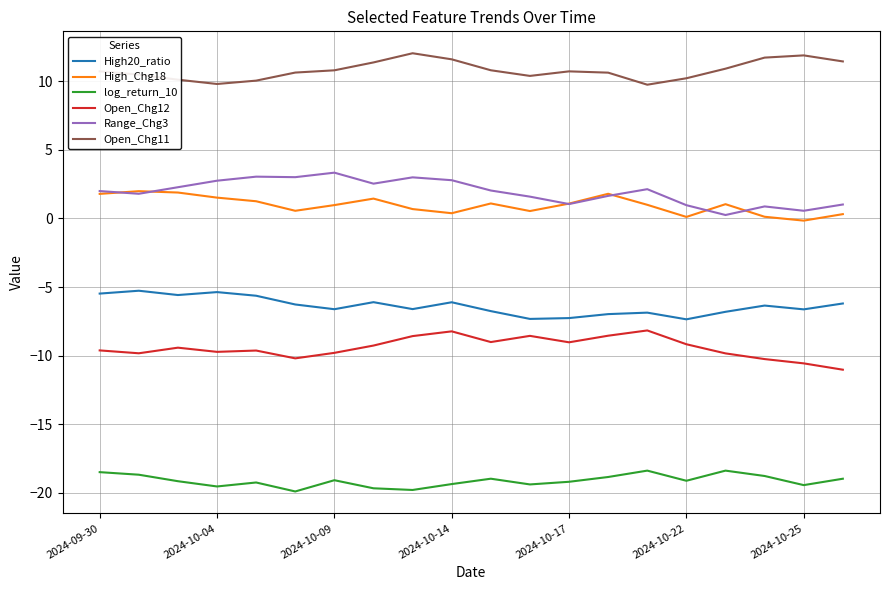

True or false: log_return_10 and Range_Chg3 cross at least once.

False